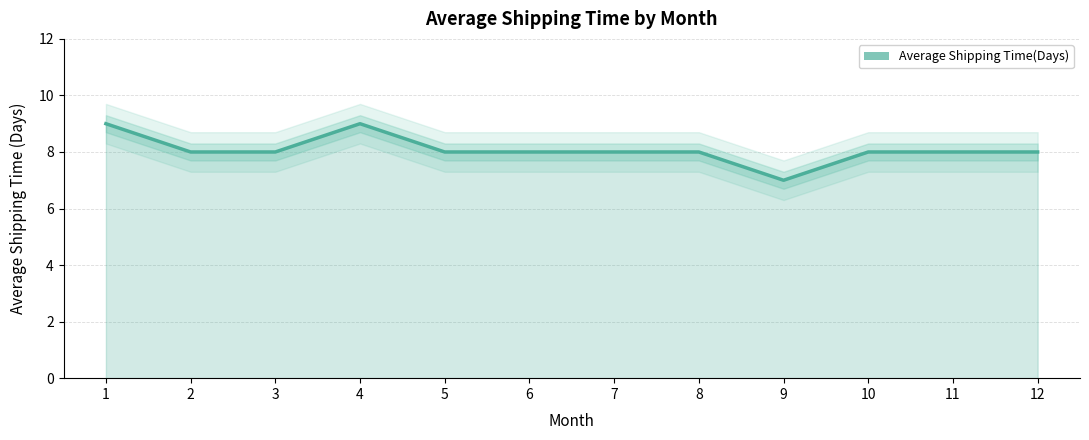

What is the approximate value at 5?

8